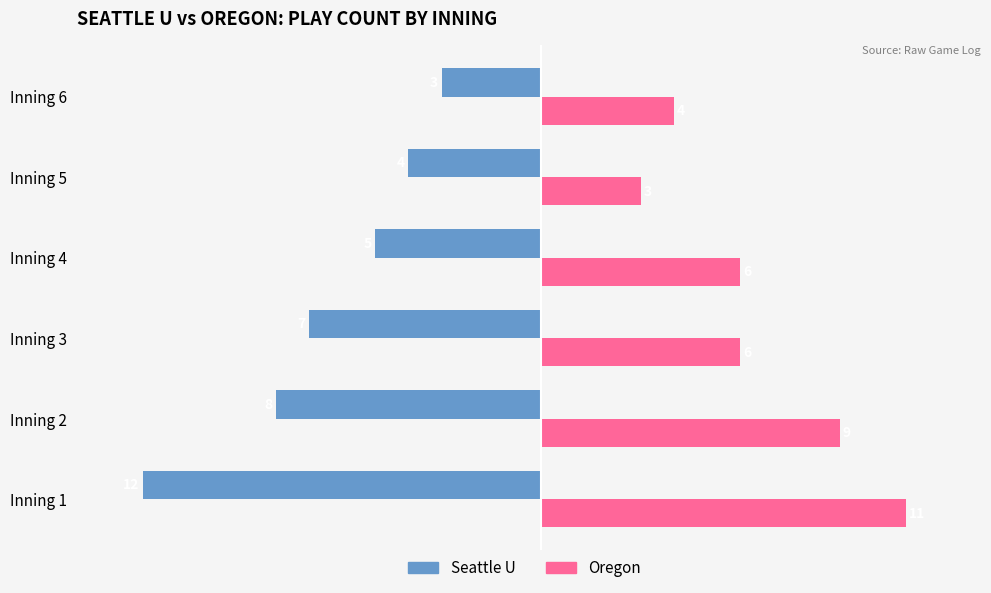

Rank the categories by Seattle U value from highest to lowest.

Inning 6, Inning 5, Inning 4, Inning 3, Inning 2, Inning 1